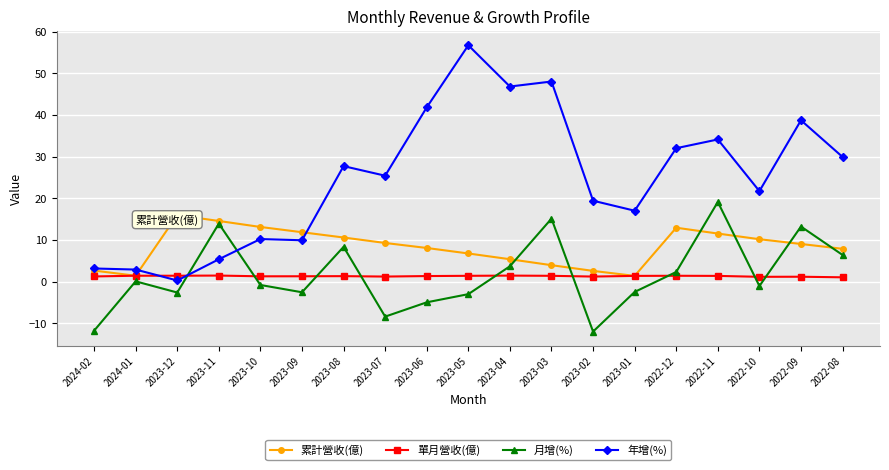

What is the value of the 月增(%) point at the 3rd from the left?

-2.6